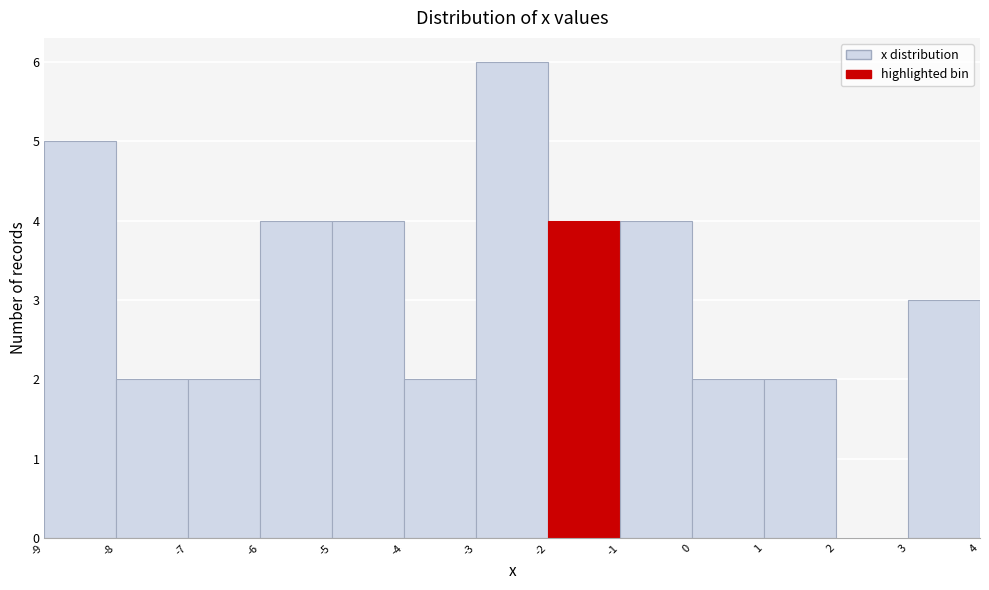

Over which range of the x-axis is the bar tallest?

-3 to -2